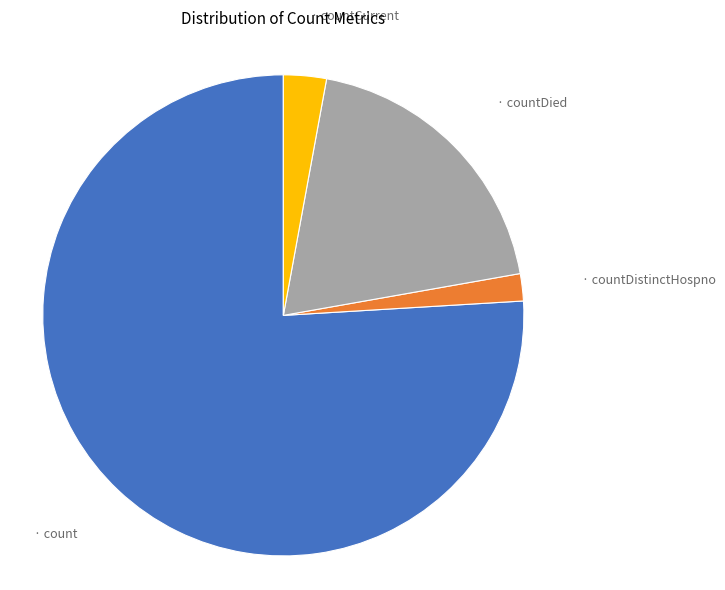

Is there any slice that represents more than half of the pie?

Yes